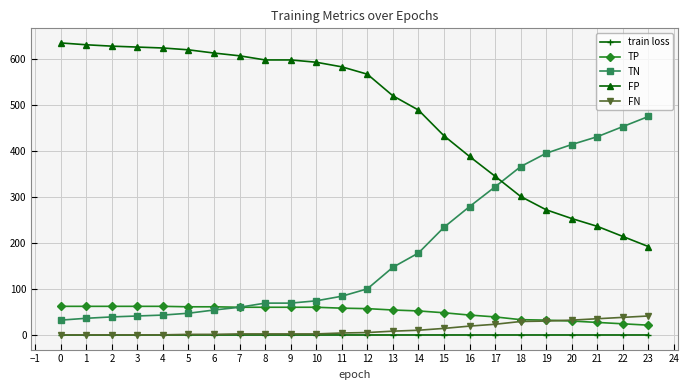

How many data points in TN are less than 101?

12